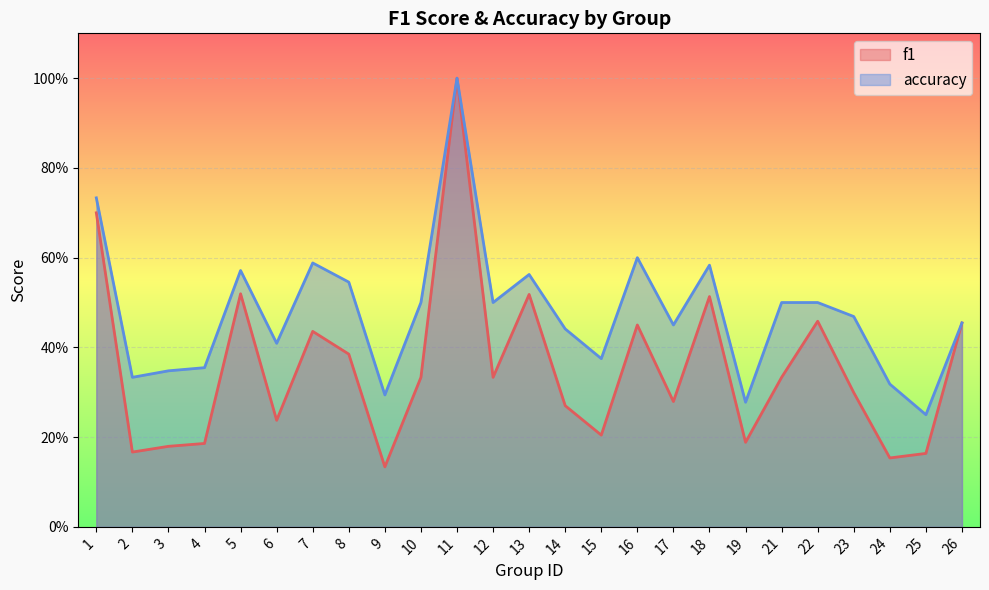

How many f1 values are between 0 and 1?

25